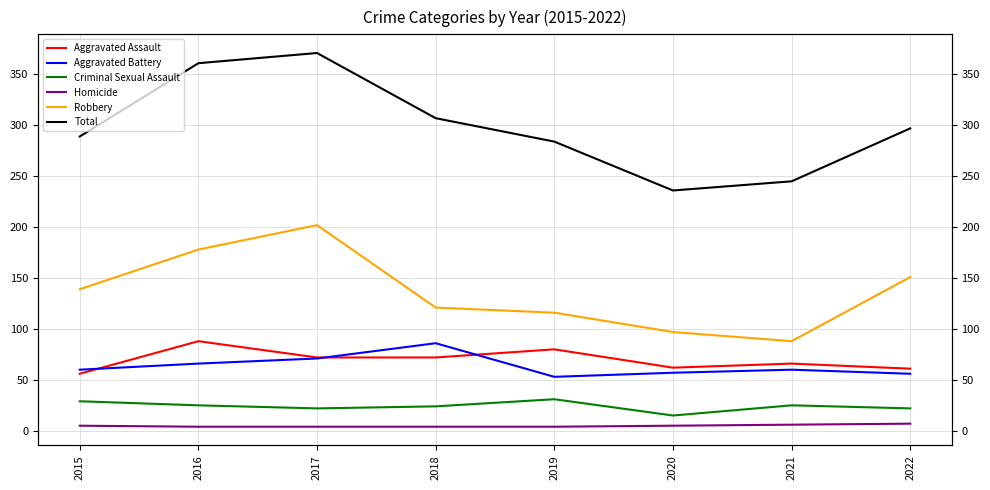

True or false: Robbery has a value of 151 at 2022.

True